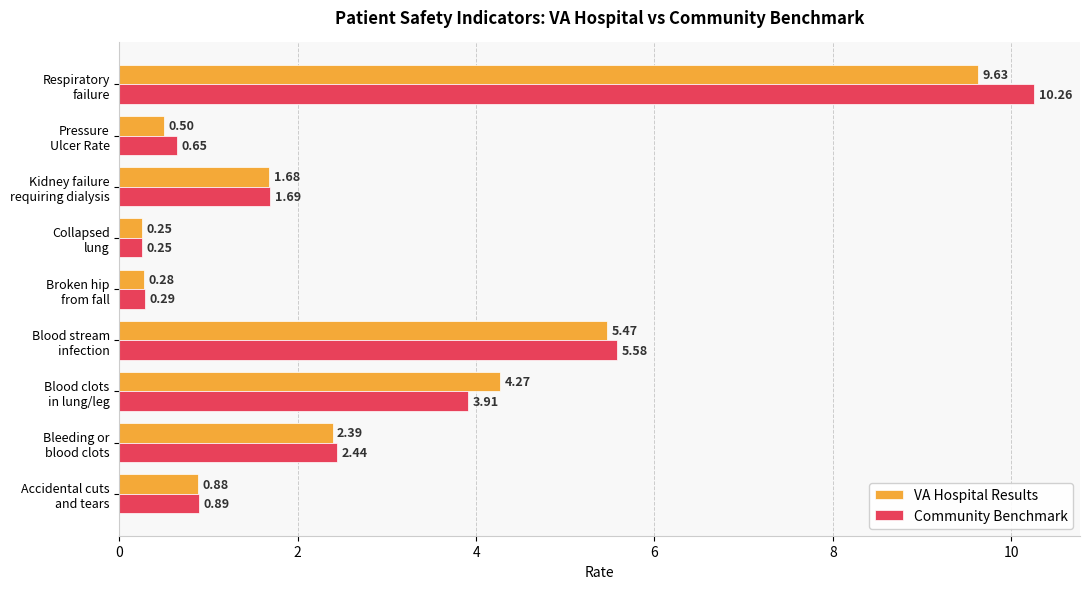

Which label corresponds to the largest value in the chart?

Respiratory
failure